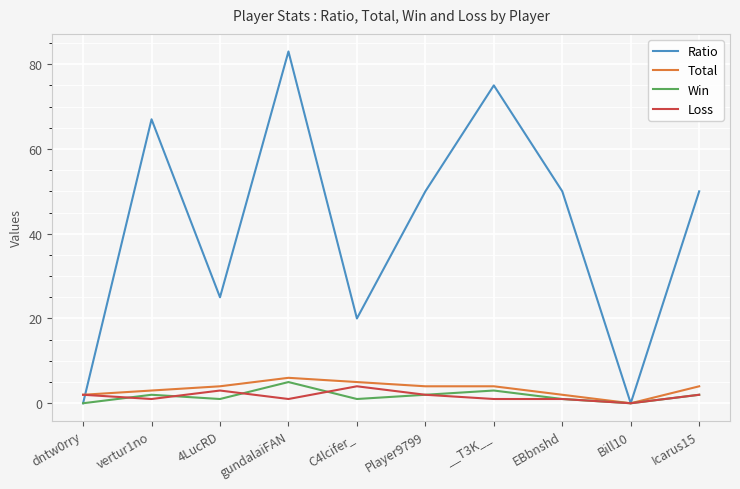

Rank the series by their maximum value, from lowest to highest.

Loss, Win, Total, Ratio